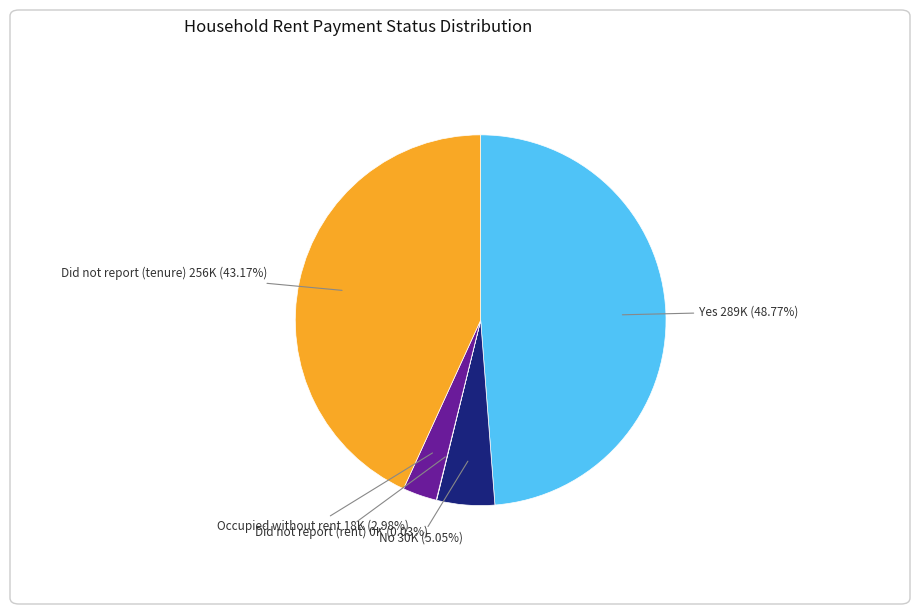

Does any single category account for the majority?

No